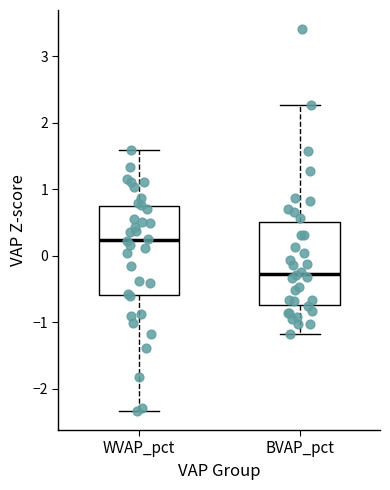

Where does the median line of the box for BVAP_pct sit on the y-axis? The values are not printed on the chart, so give them approximately, as read against the axis.

-0.3